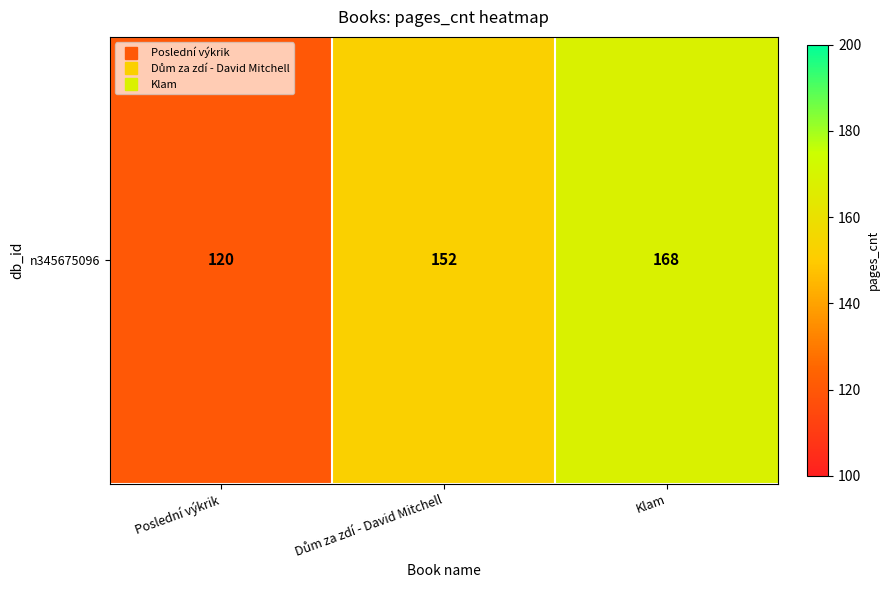

How many data points does each series have?

3